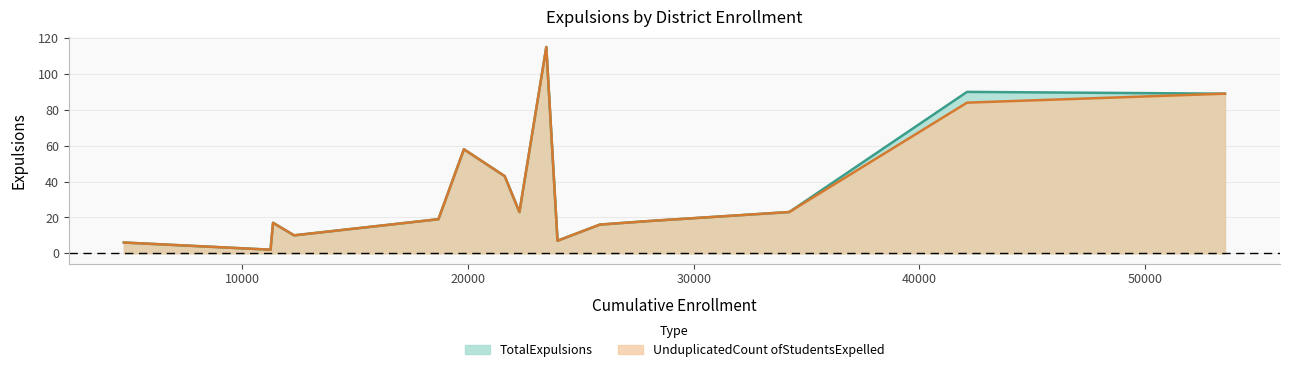

Is the value of TotalExpulsions at Lake Elsinore Unified greater than the value of UnduplicatedCount ofStudentsExpelled at Corona-Norco Unified?

No